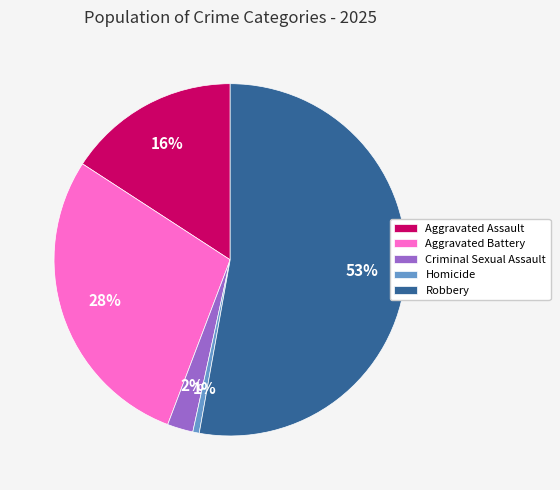

Is the sum of Criminal Sexual Assault and Robbery greater than half?

Yes